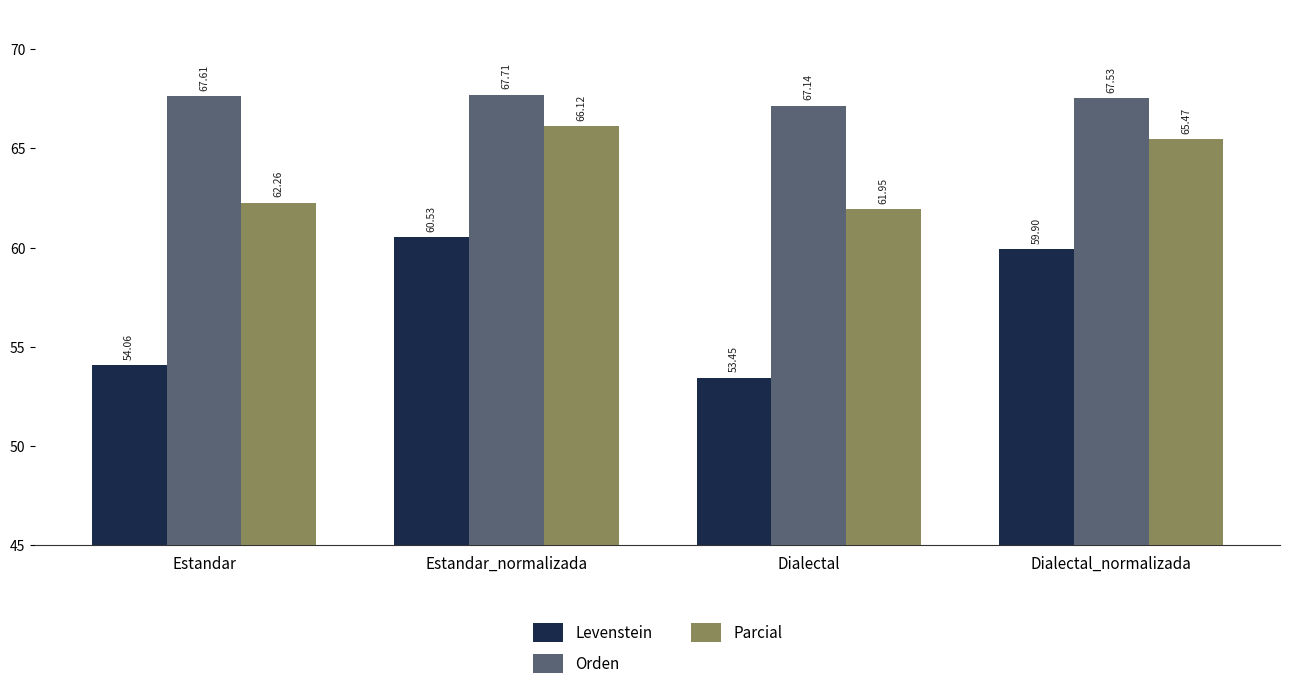

Which series has the largest range (max minus min)?

Levenstein